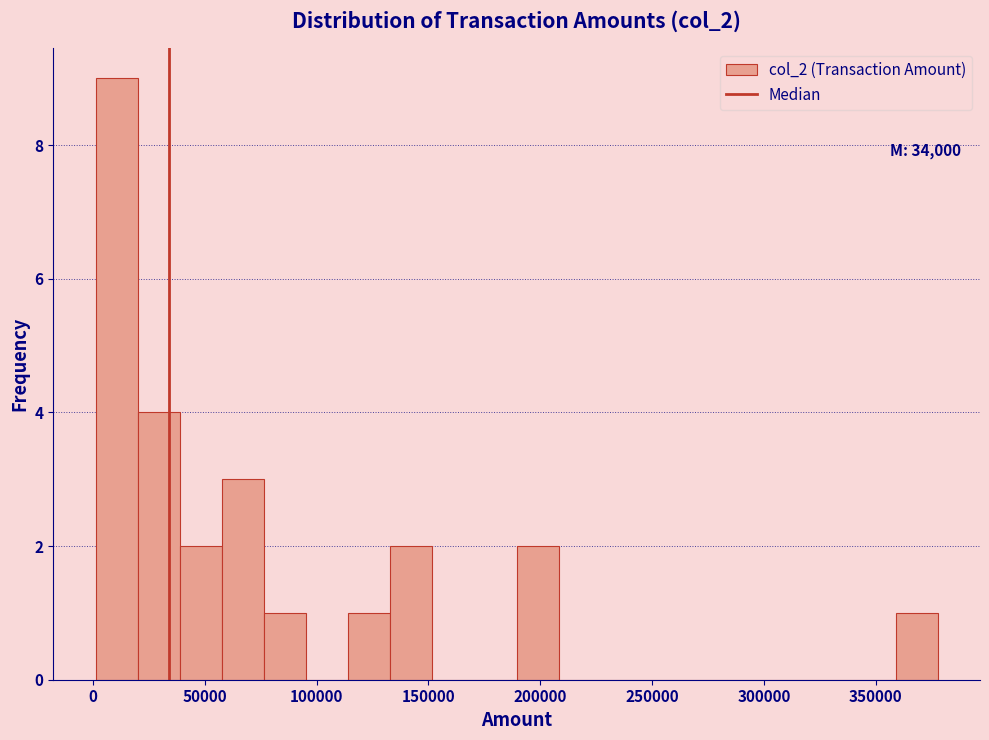

Read against the x-axis, roughly where is the centre of the tallest bar?

10000